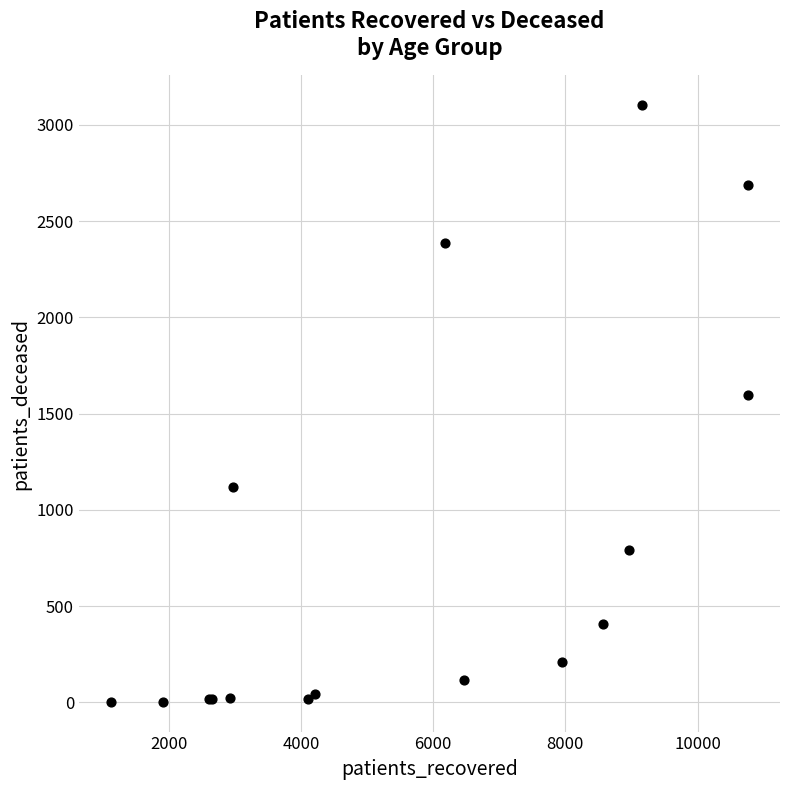

What Y value in the scatter plot is closest to 1552?

1598